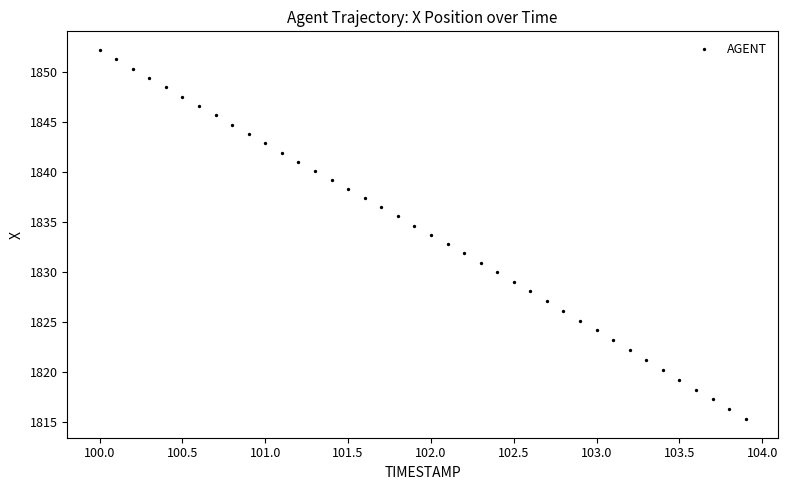

What is the range of X values (max minus min)?

3.9